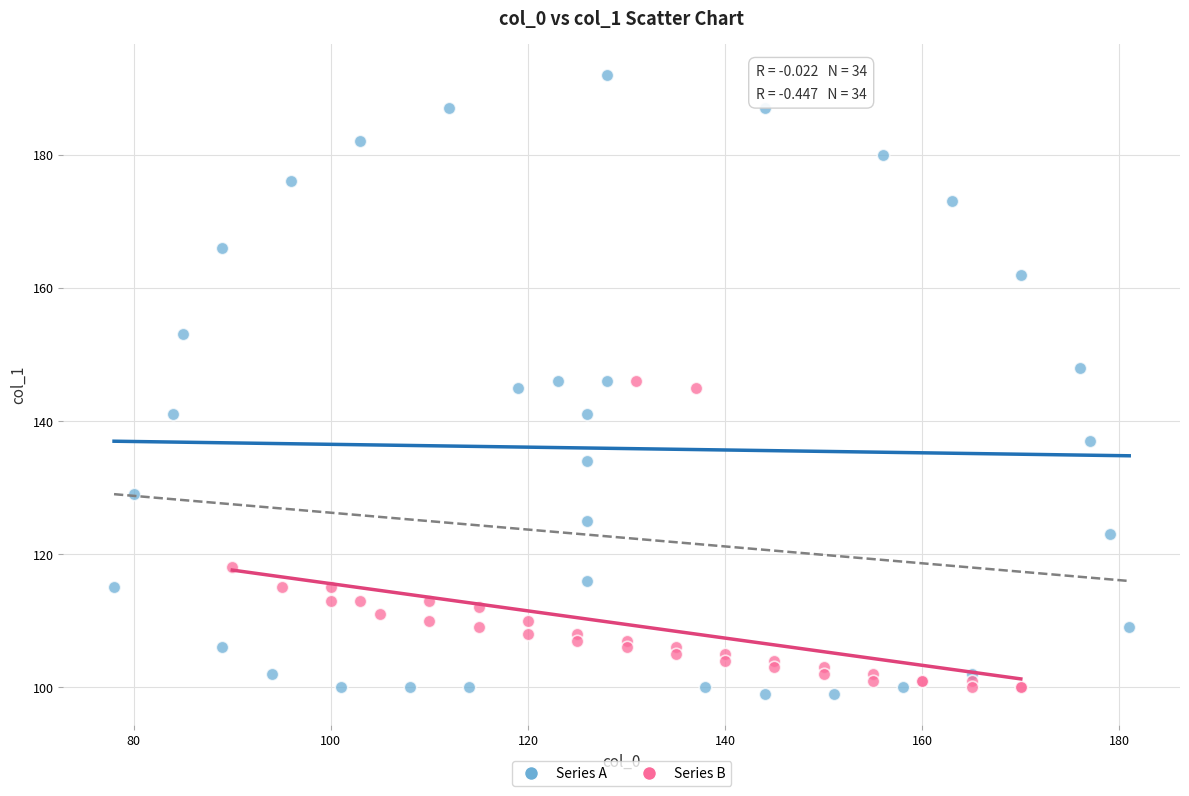

Which series has the largest Y range (max minus min)?

Series A